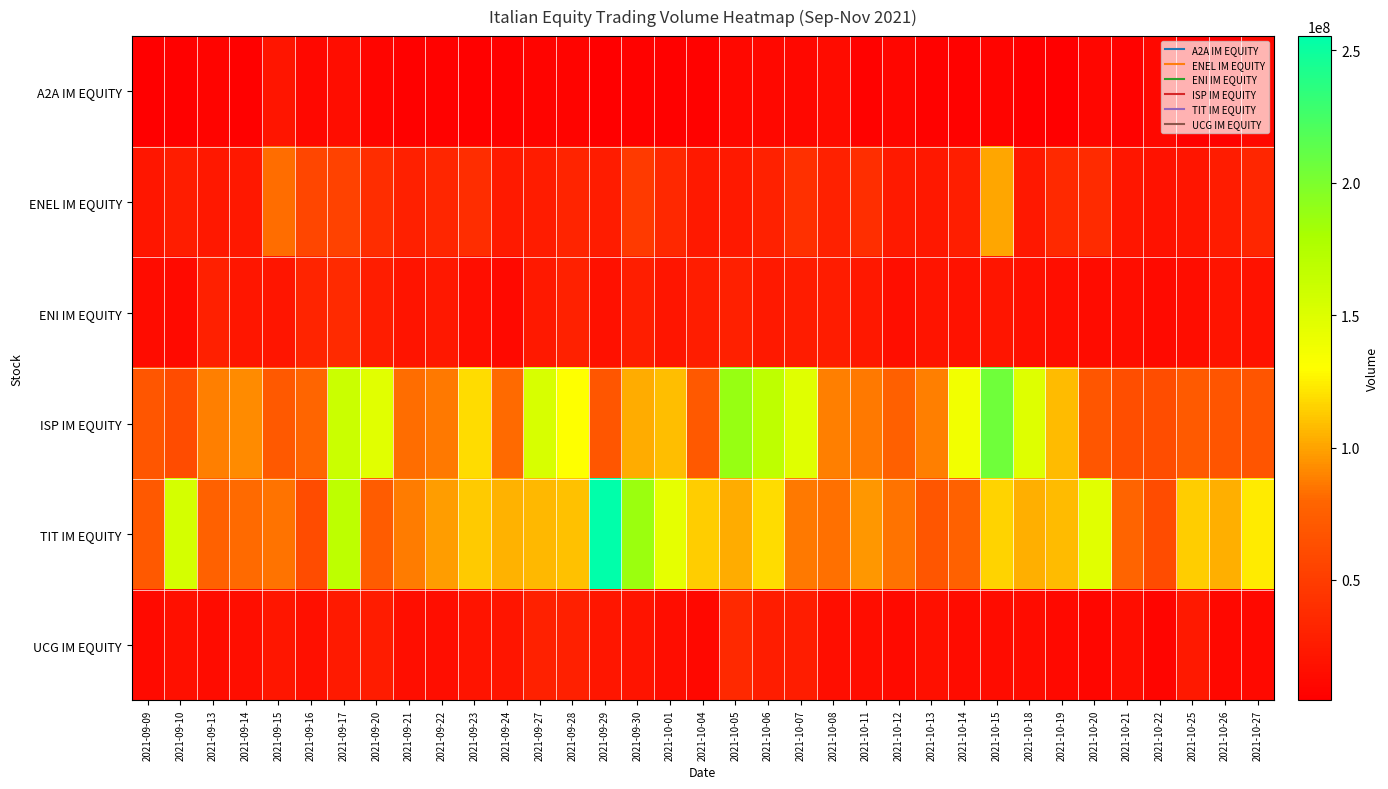

At how many categories does at least one series exceed 140965740?

13